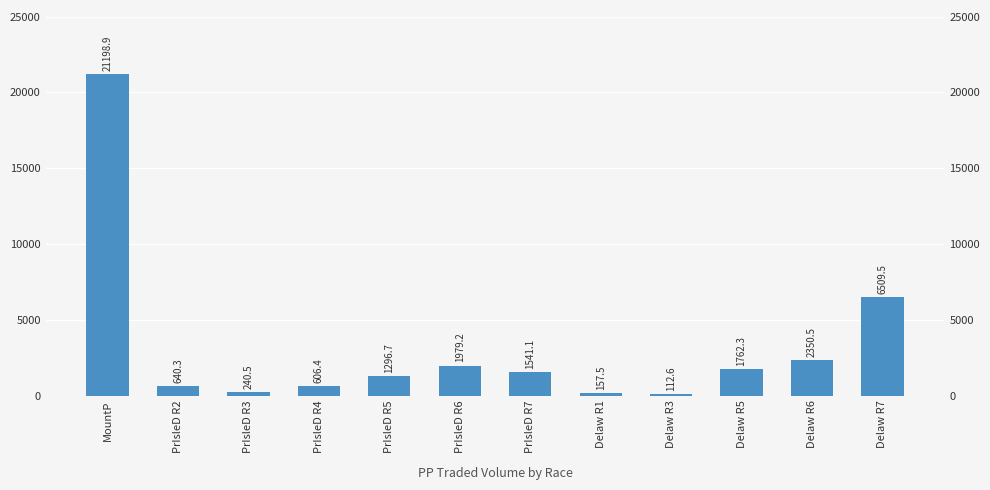

What is the approximate value at PrIsleD R7?

1541.1